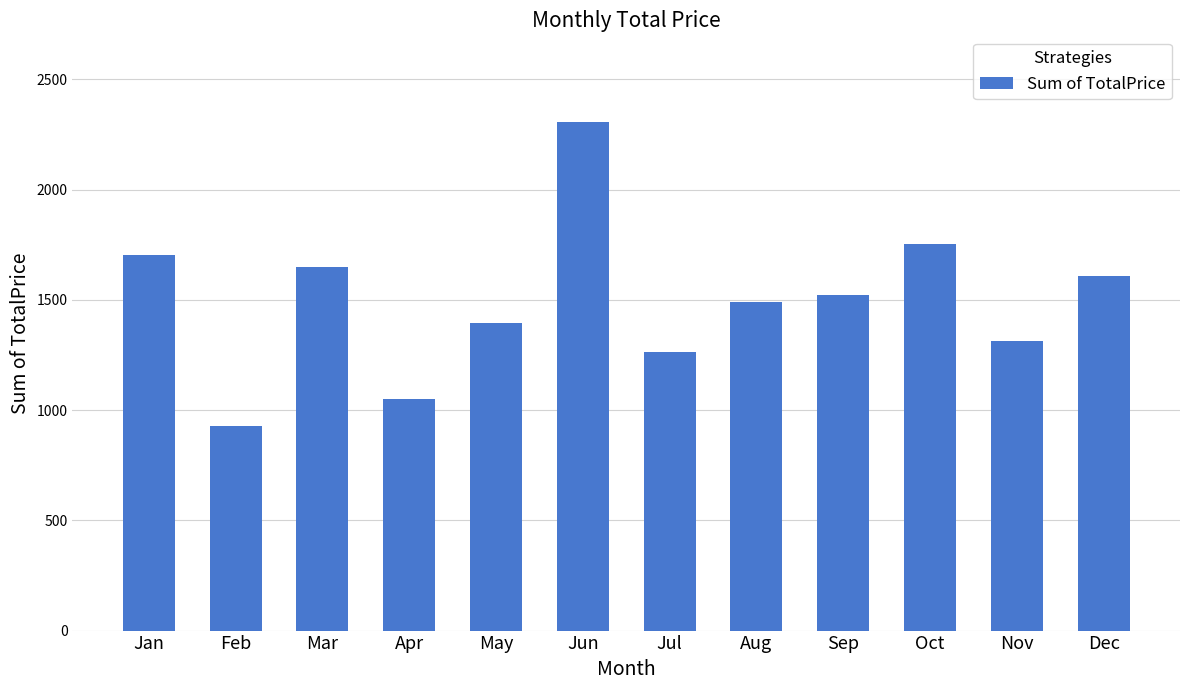

How many bars are there in total?

12